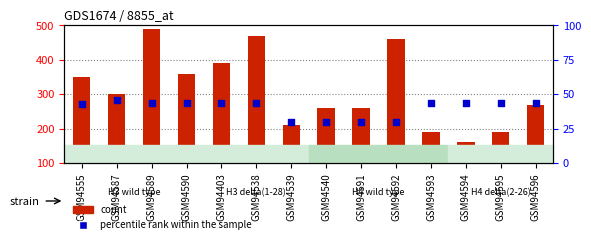

Which series contains the highest Y value?

count